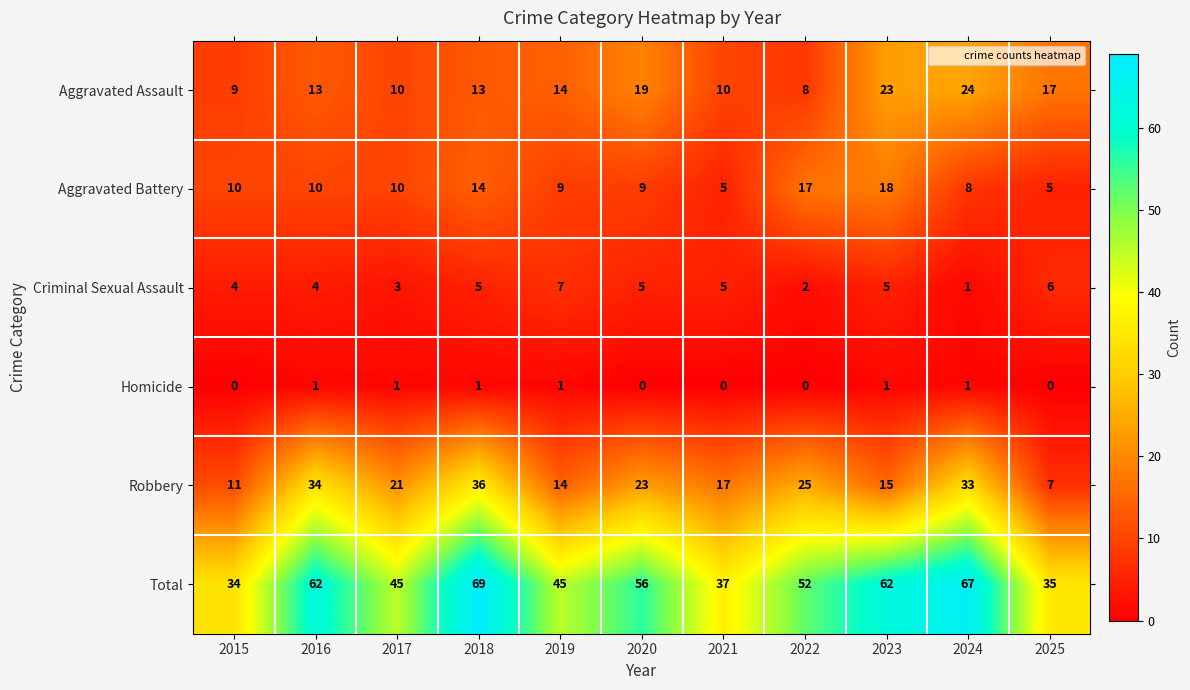

Count the Criminal Sexual Assault values in the range 3 to 5.

7